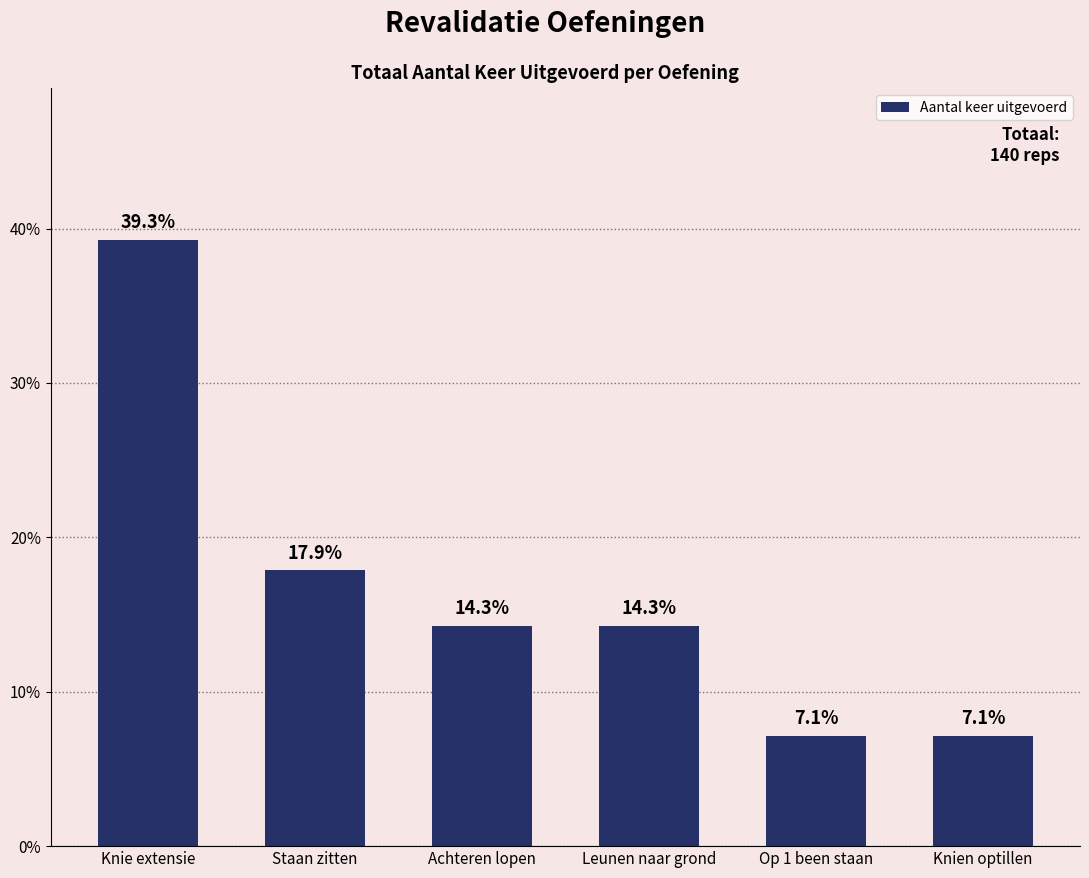

What is the average value?

16.7